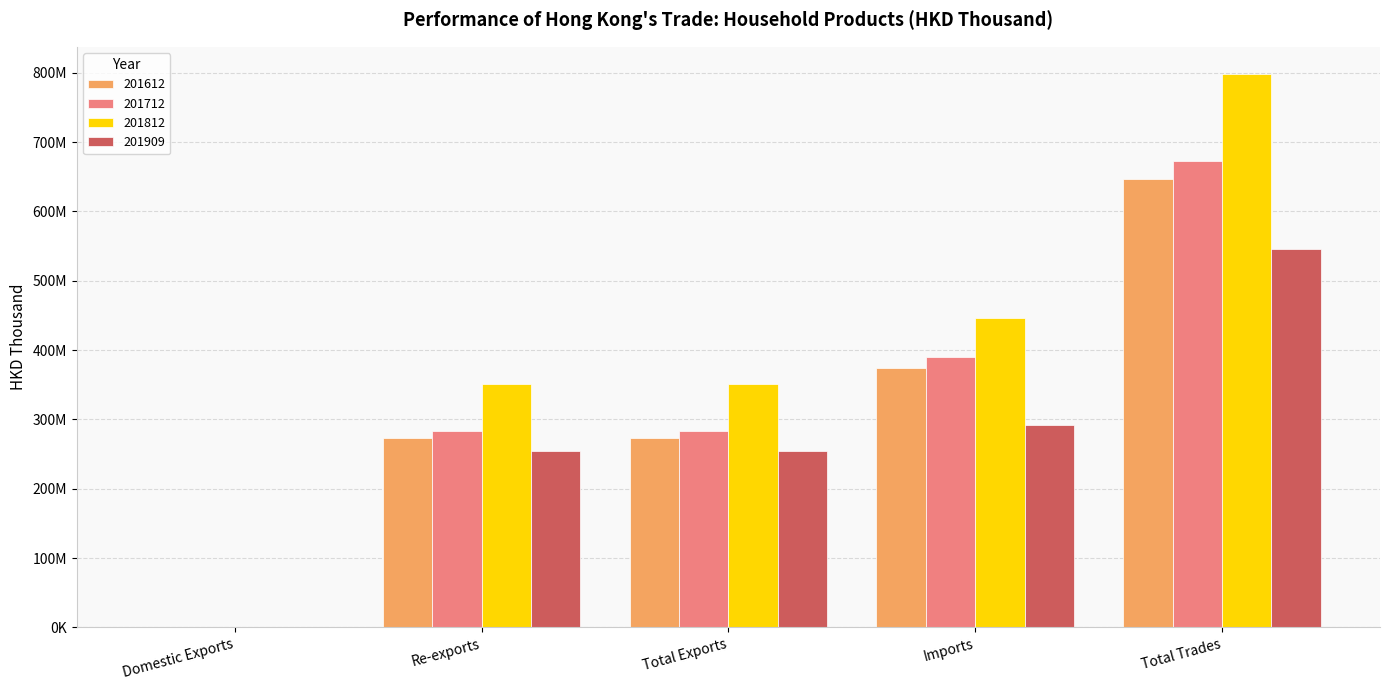

Are the bars horizontal?

No